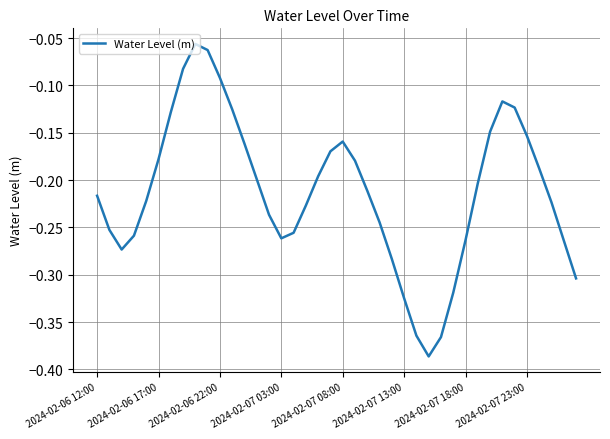

How many lines are shown in the chart?

1